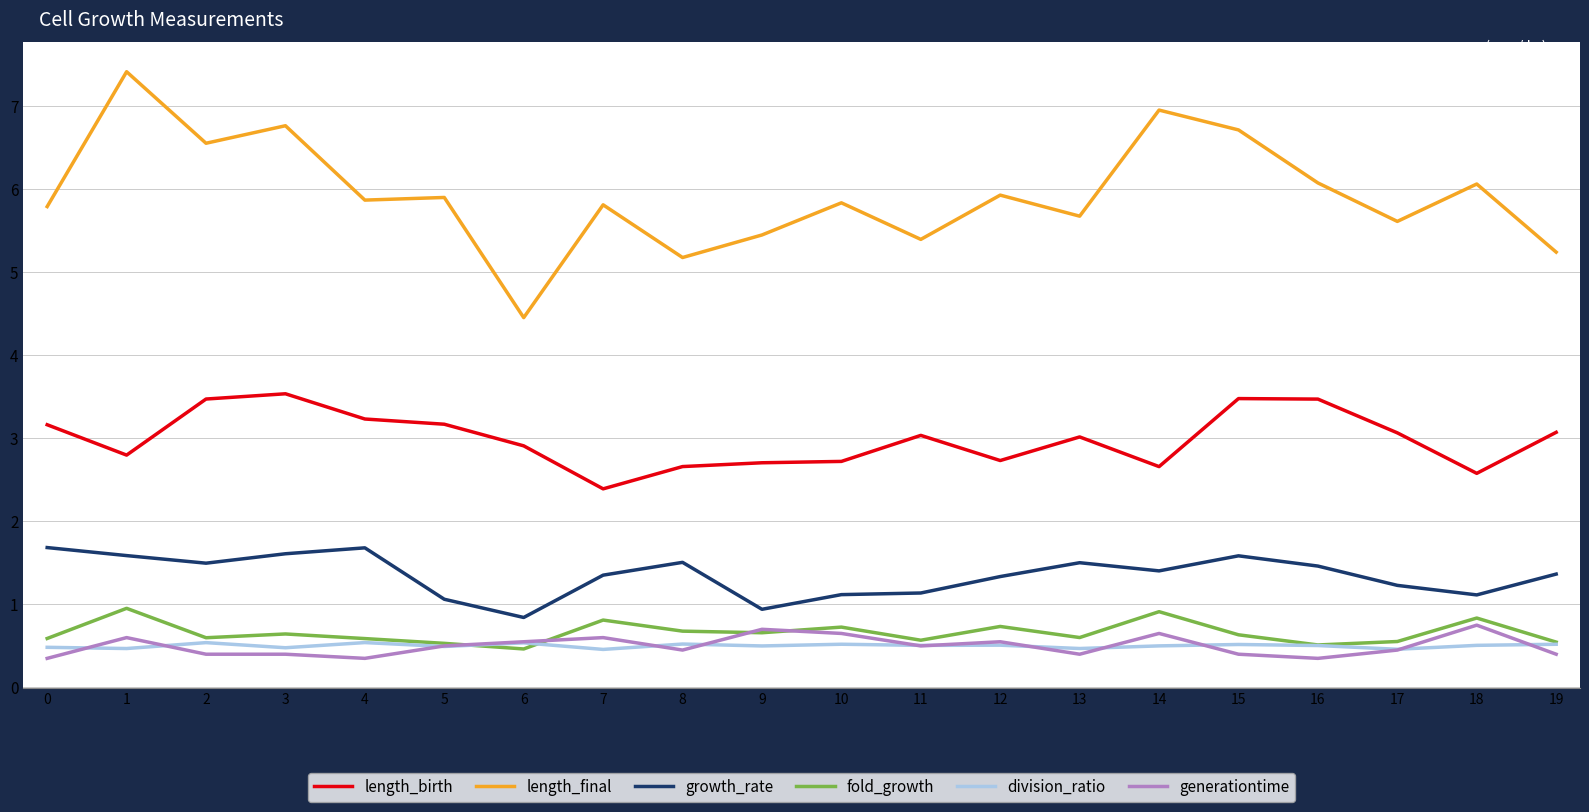

How many lines are shown in the chart?

6